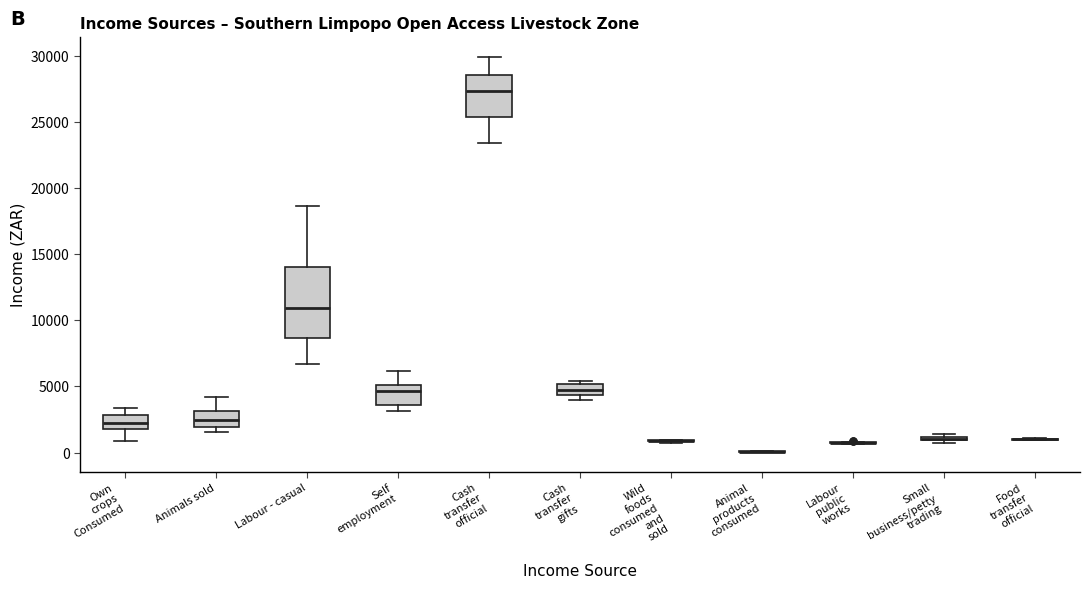

Which box is the tallest, from its lower edge to its upper edge?

Labour - casual